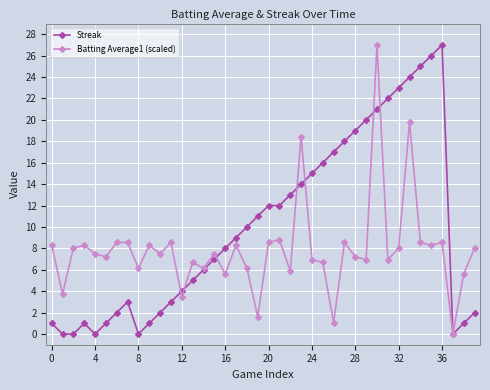

List the series in order of their overall mean, lowest first.

Batting Average1 (scaled), Streak